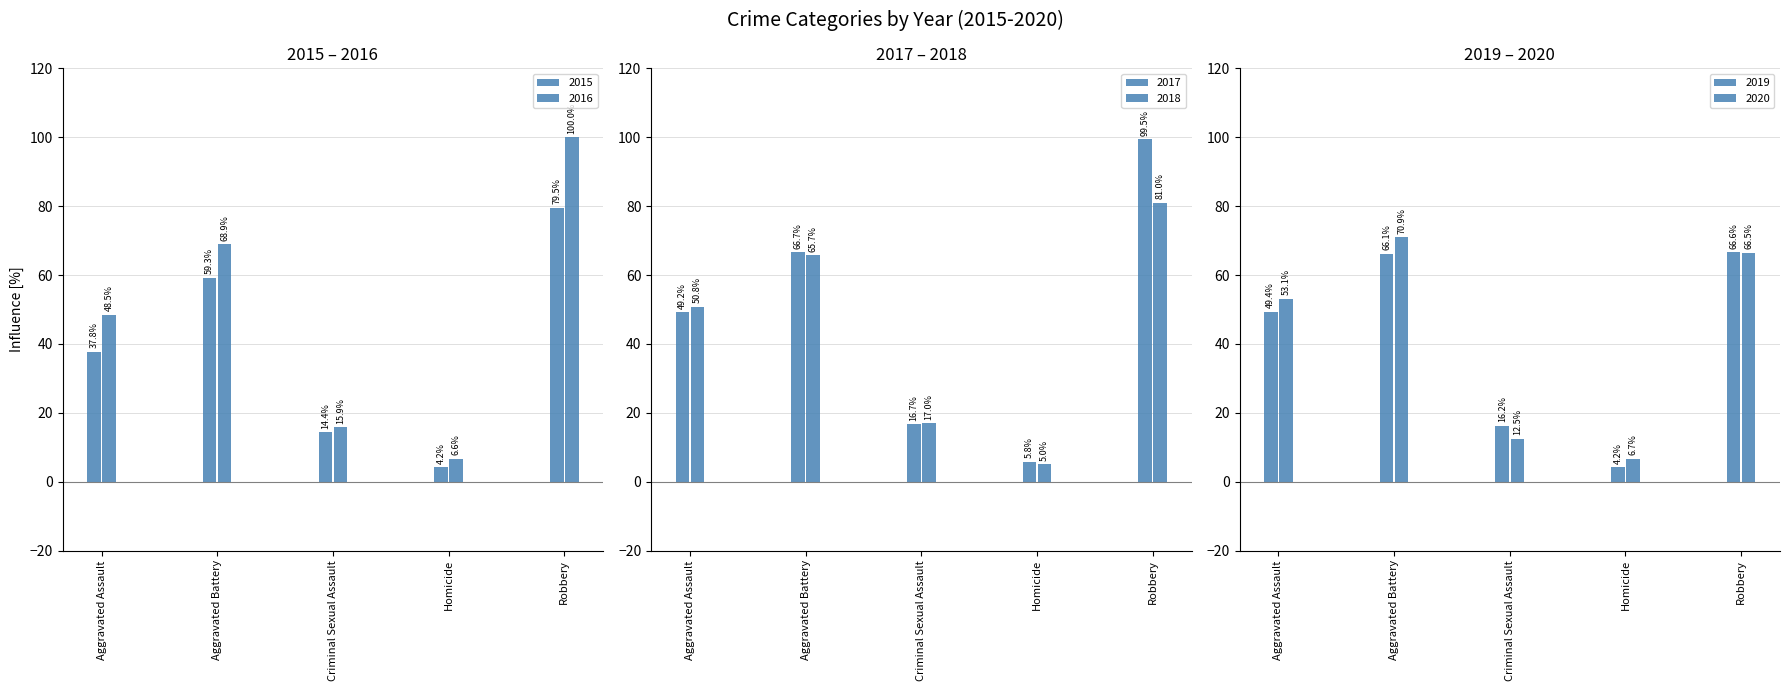

Which series has the widest spread of values?

2017